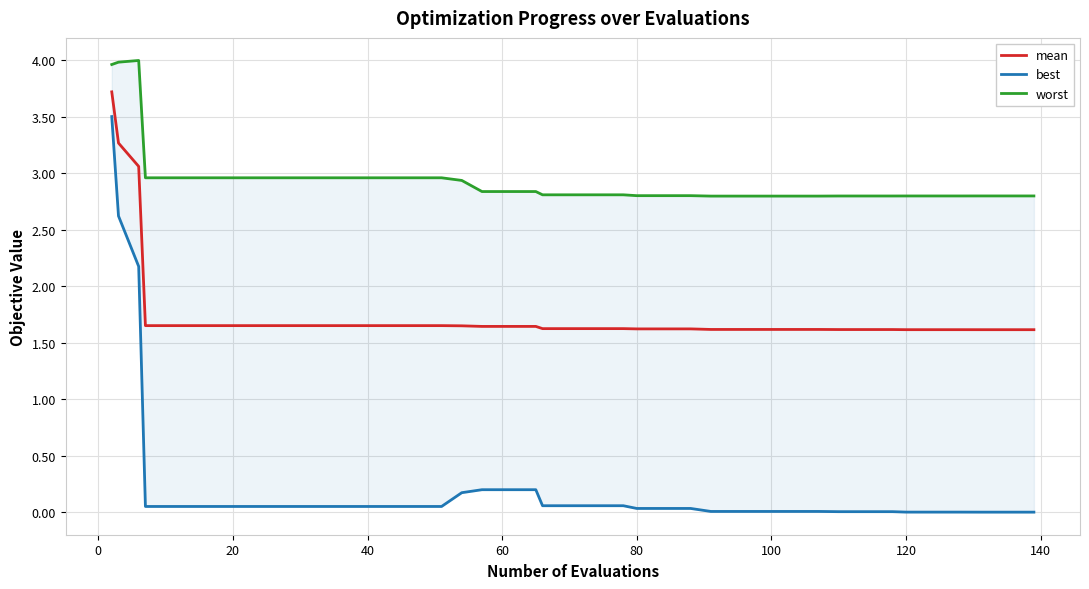

What is the highest value of the mean series?

3.7